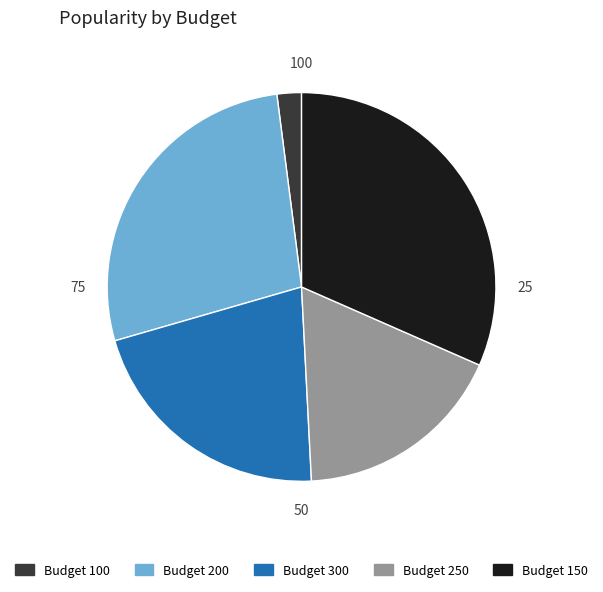

Does any single category account for the majority?

No